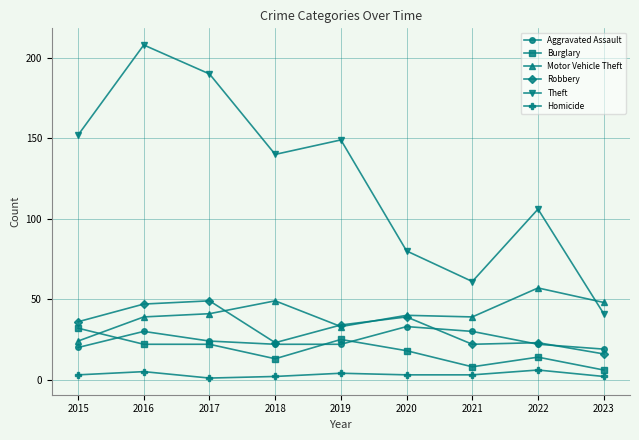

Which series changed the most between 2016 and 2020?

Theft